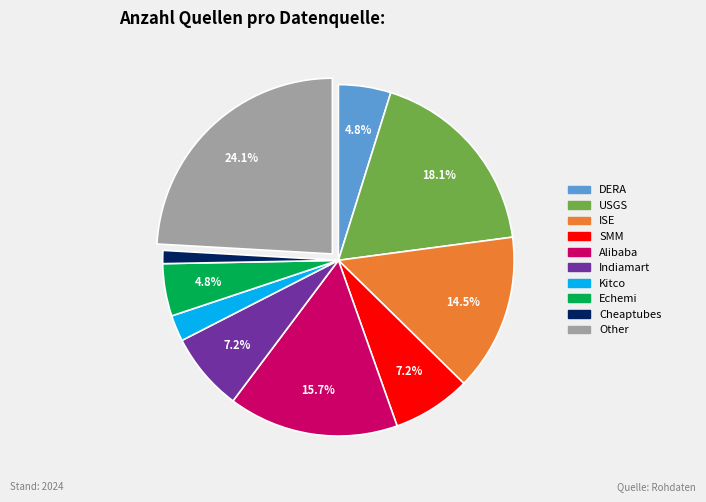

Which category has the biggest portion of the pie?

Other